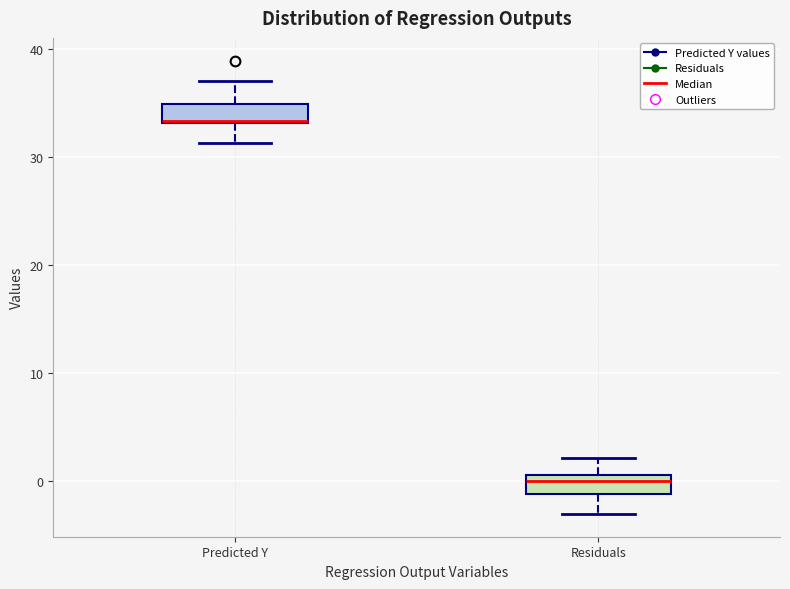

Reading left to right, transcribe this box plot: for each box, give where its median line is, the range the box spans, and where its two whiskers end, as read against the y-axis. The values are not printed on the chart, so give them approximately, as read against the axis.

Predicted Y: median 33 (drawn on the box's lower edge), box 33 to 35, whiskers 31 to 37
Residuals: median 0, box -1 to 1, whiskers -3 to 2